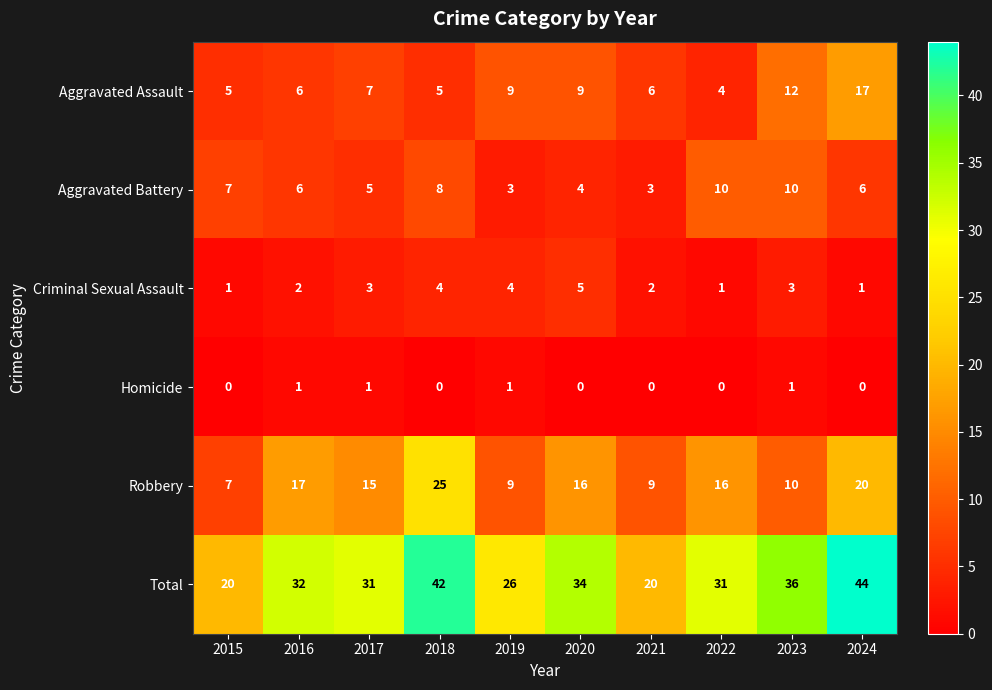

Is it true that Aggravated Battery equals 5 at 2017?

True